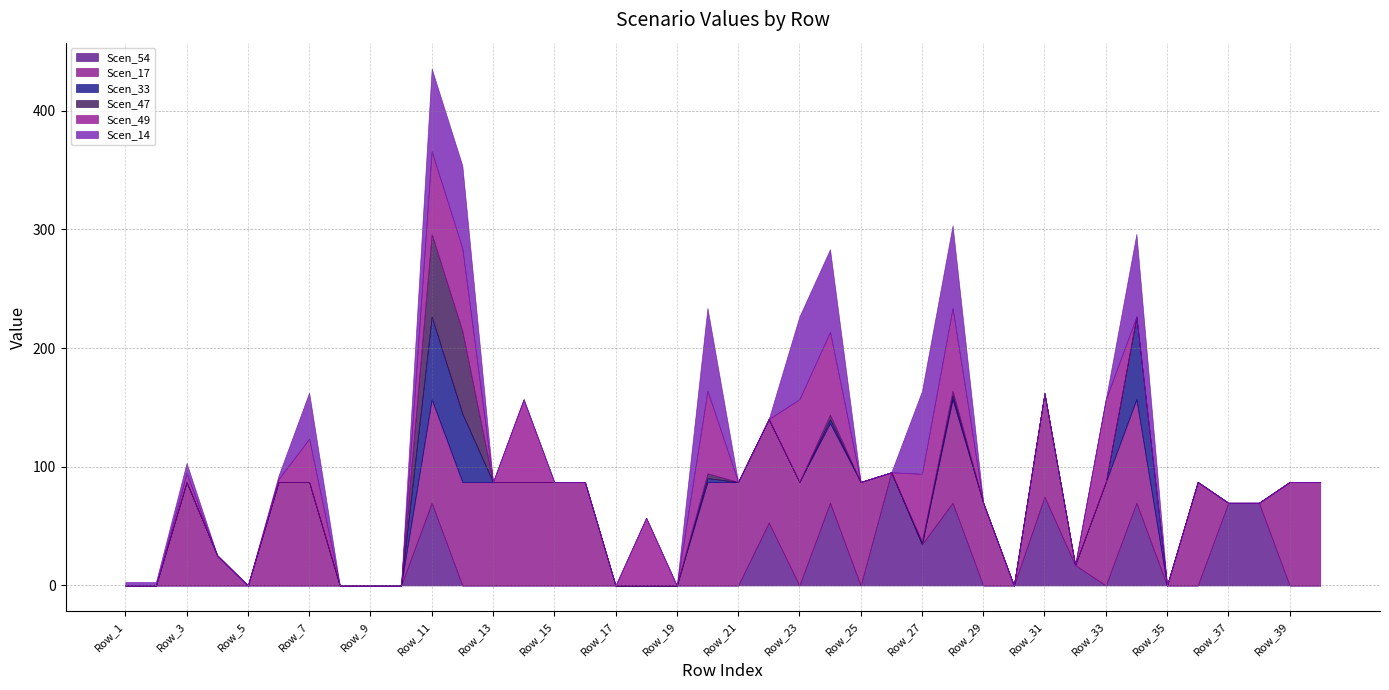

In Scen_49, how many points are higher than both neighbors (excluding endpoints)?

7